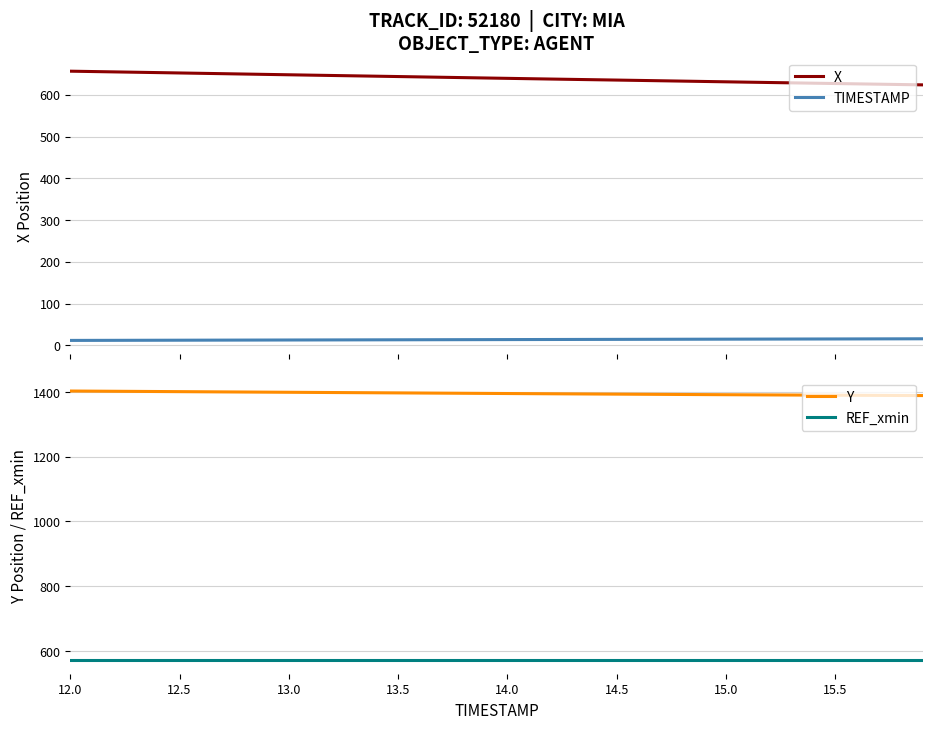

What is the maximum value for X?

656.3